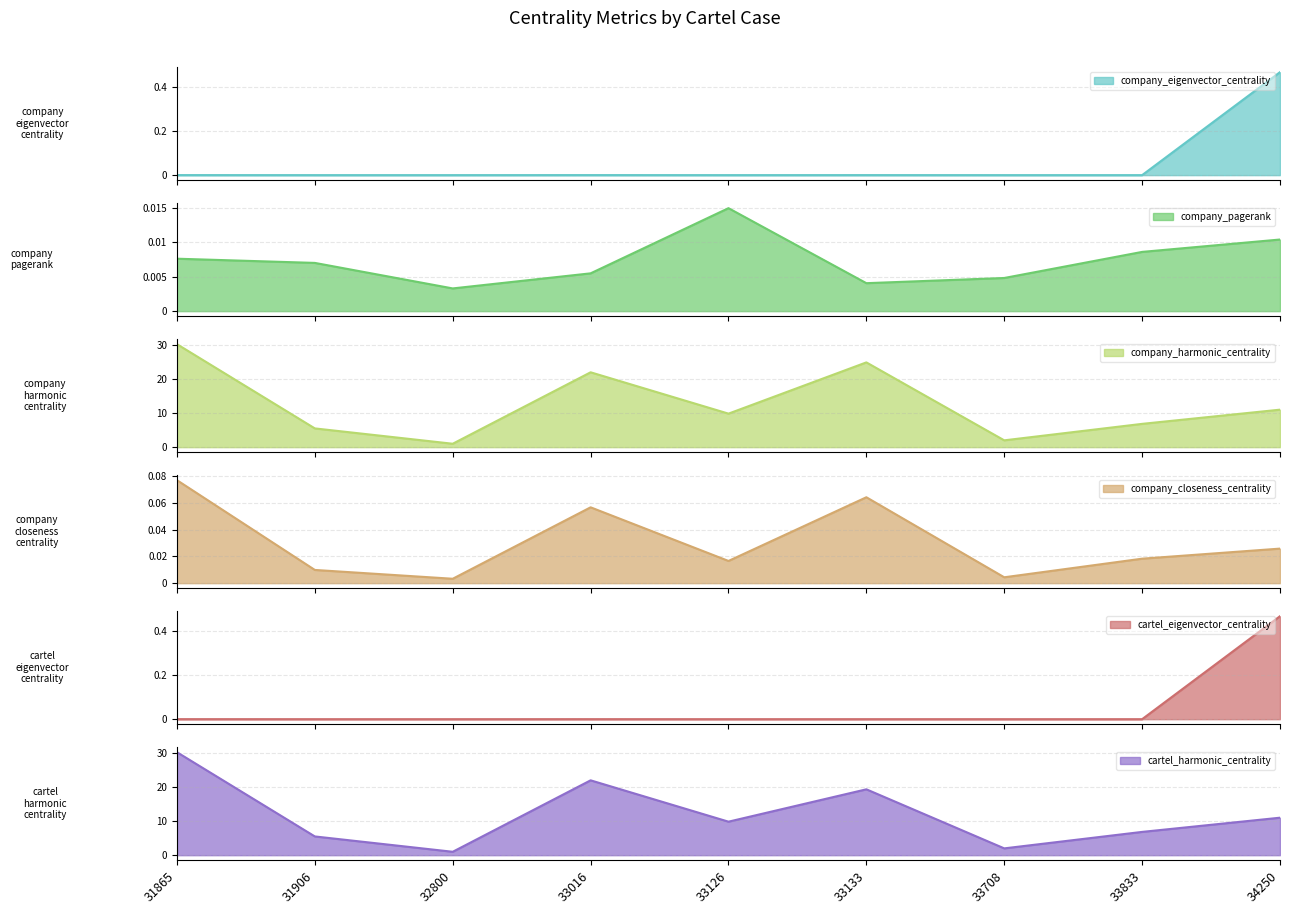

At which label is company_pagerank closest to 0?

32800